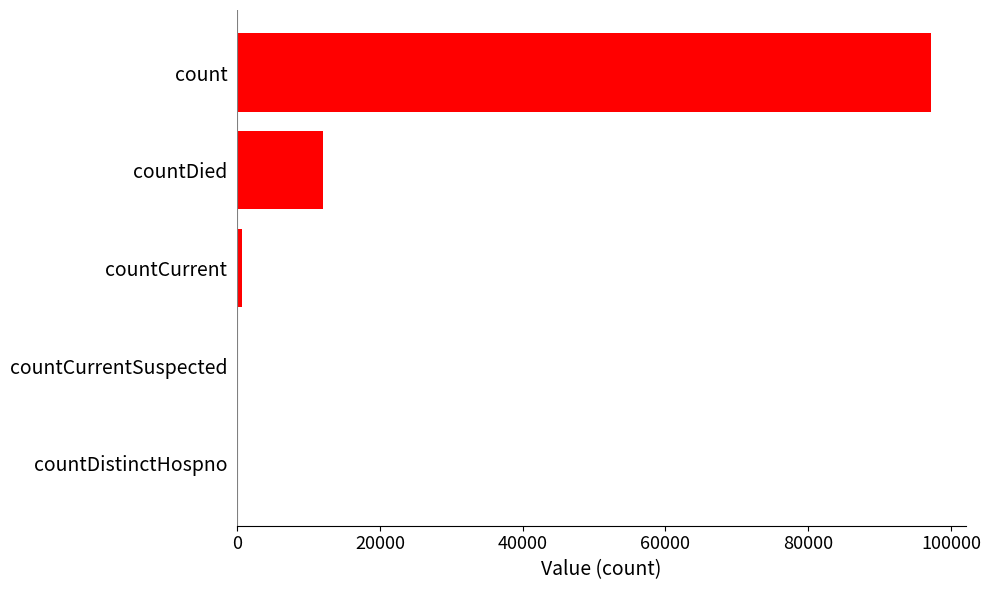

Reading bottom to top, transcribe all the data shown in this chart.

countDistinctHospno=0	countCurrentSuspected=0	countCurrent=723	countDied=12056	count=97254